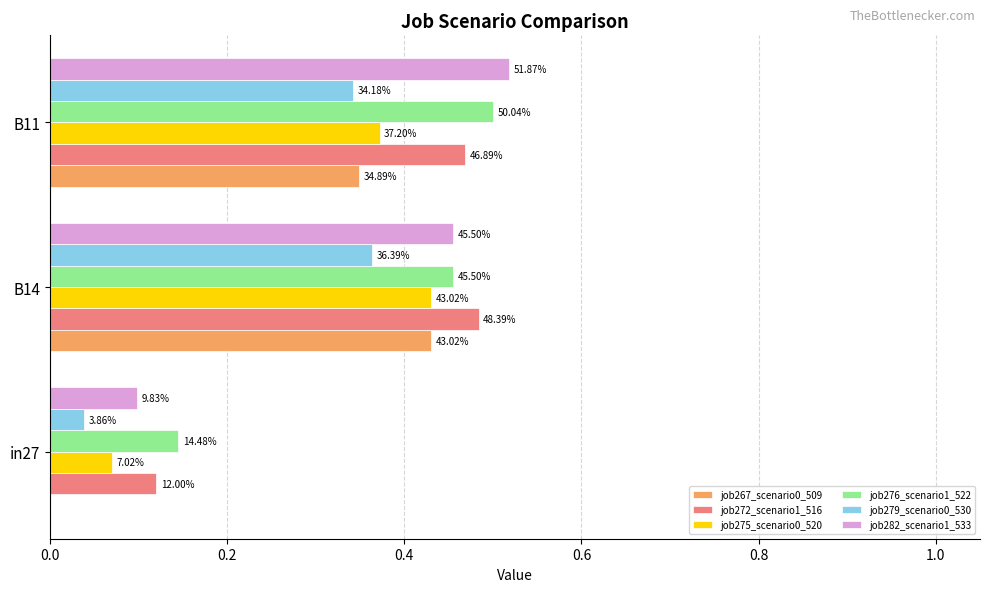

What is the average value of the job272_scenario1_516 series?

0.4